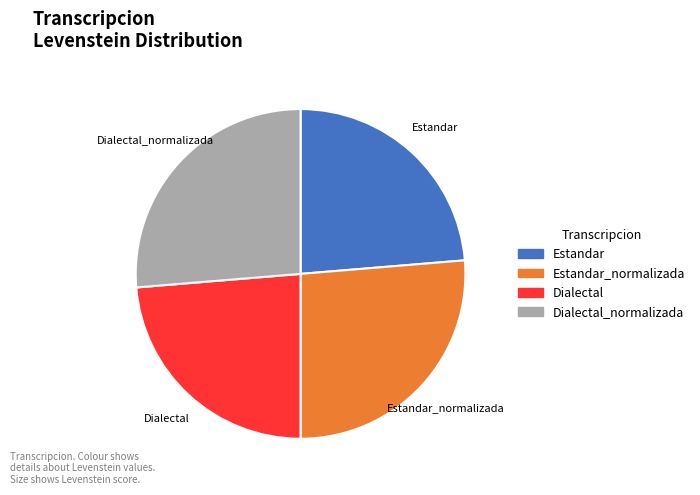

Is there any slice that represents more than half of the pie?

No